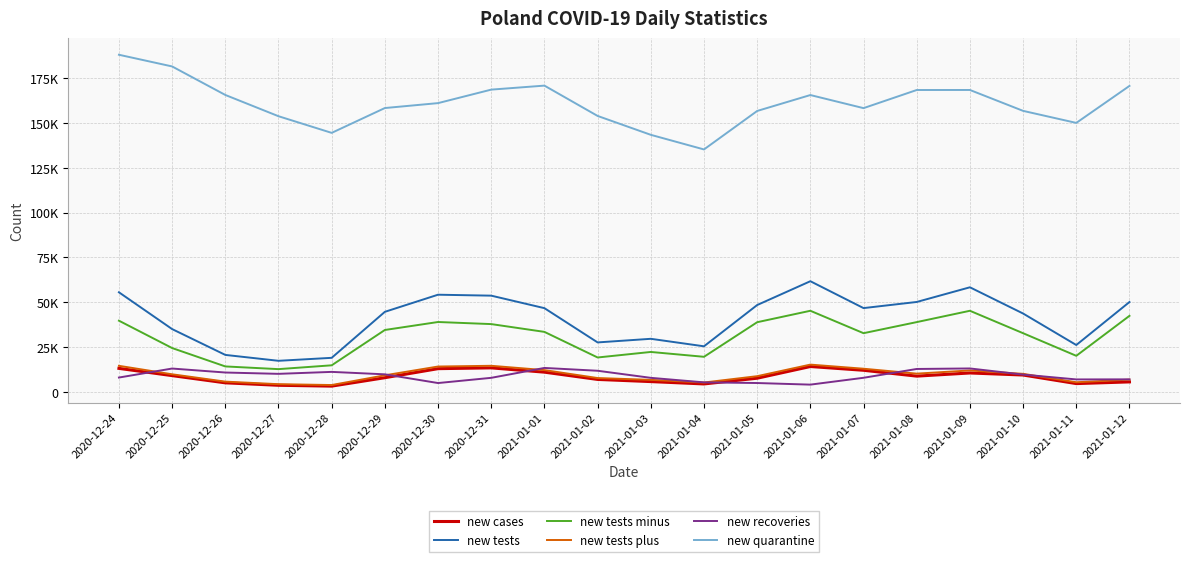

At how many categories does at least one series exceed 5475?

20